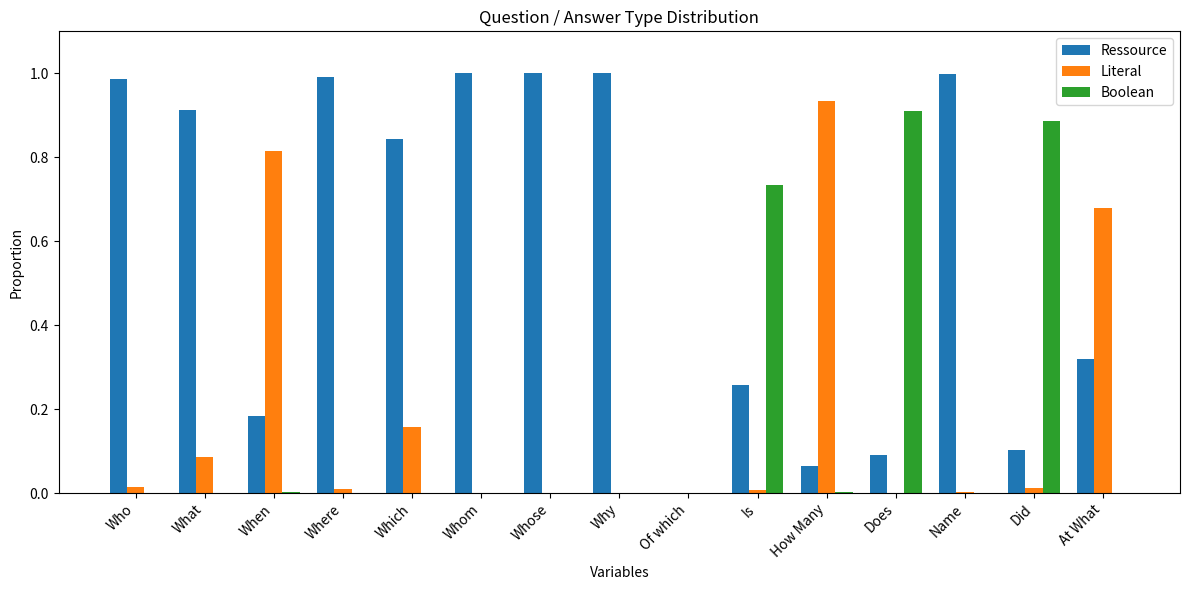

Is it true that Ressource equals 1.0 at Who?

True